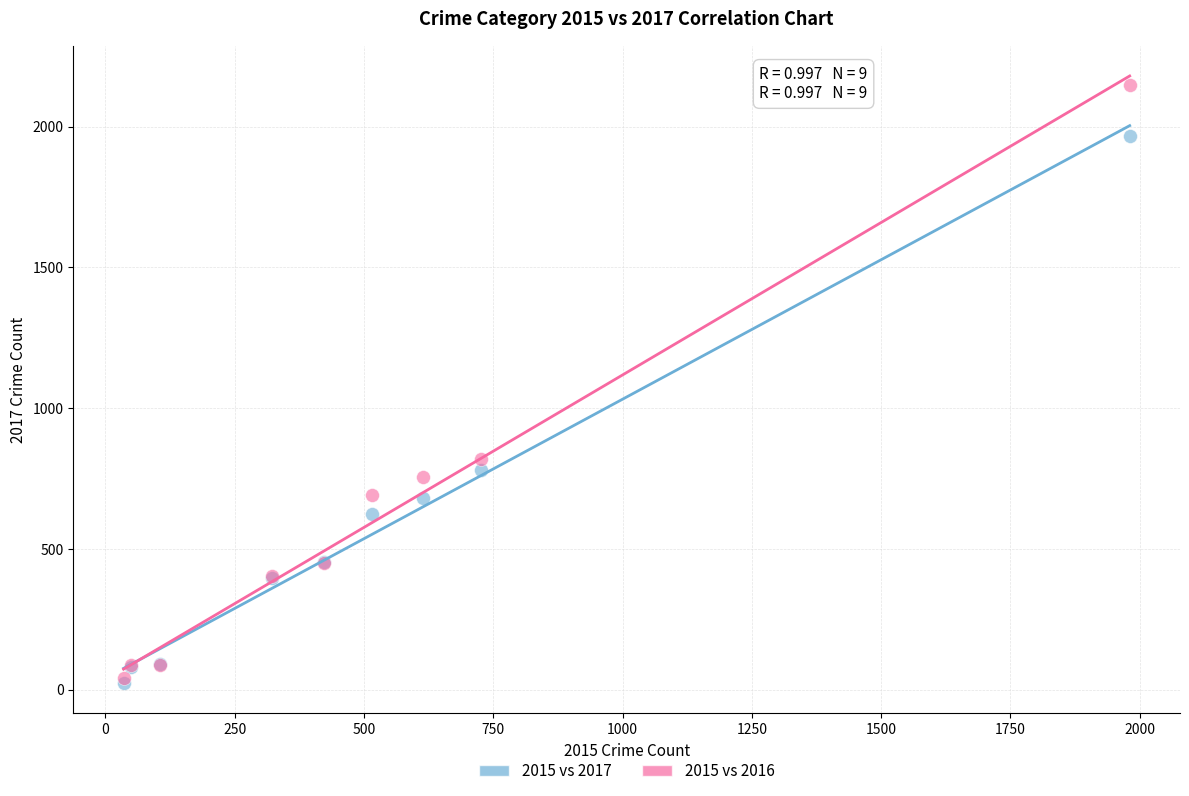

Across all series, what Y value is closest to 1085?

819